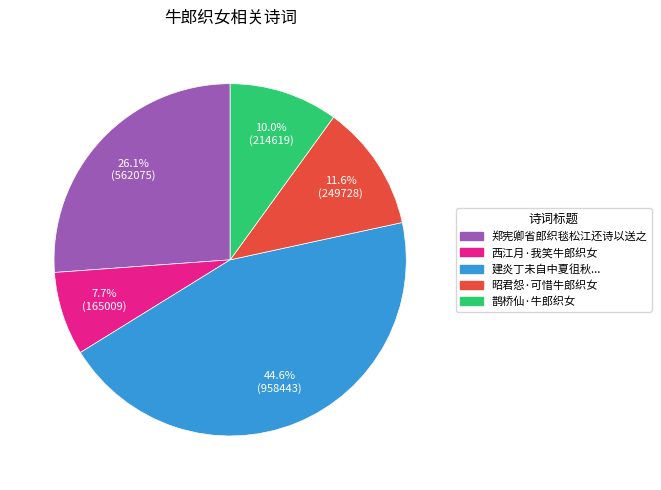

Is there a majority slice in this chart?

No